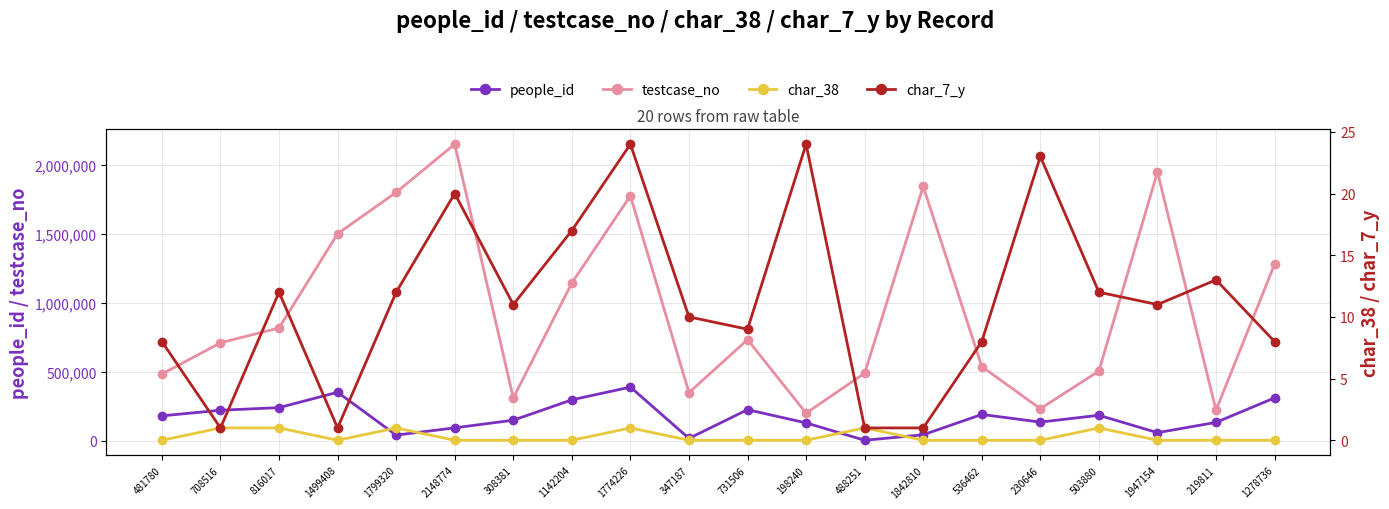

True or false: testcase_no and char_7_y intersect in this chart.

False